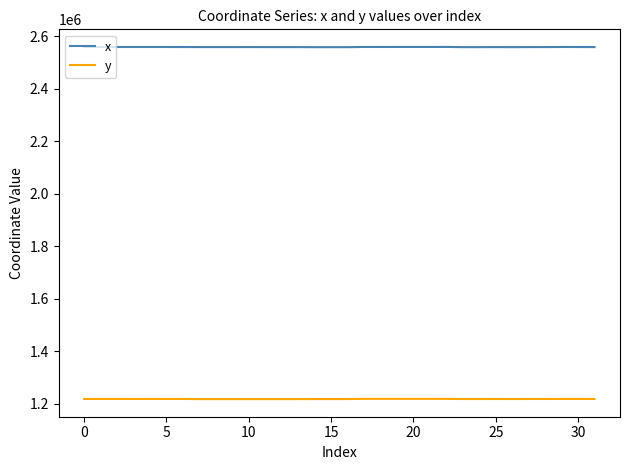

Does the chart have visible grid lines?

No